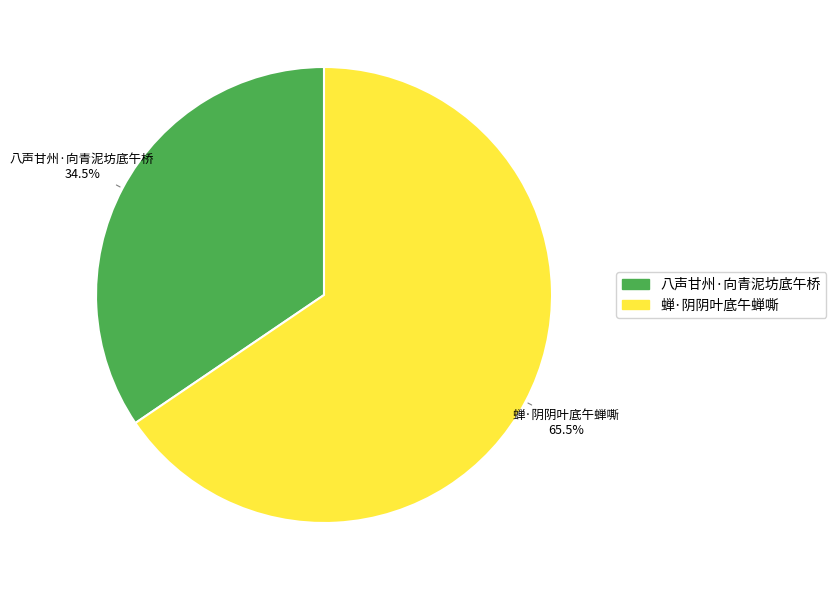

Rank the categories by value from lowest to highest.

八声甘州·向青泥坊底午桥, 蝉·阴阴叶底午蝉嘶